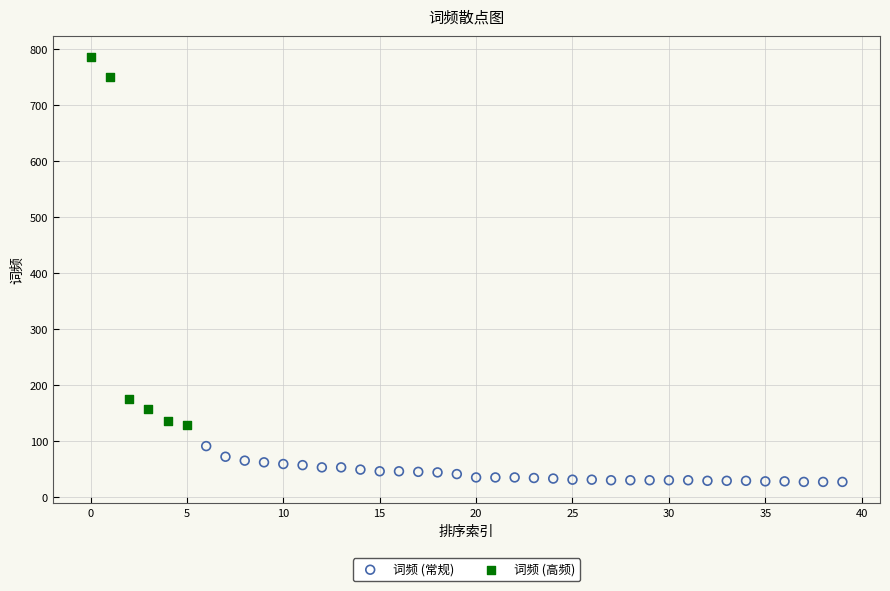

Which series reaches the minimum Y coordinate?

词频 (常规)